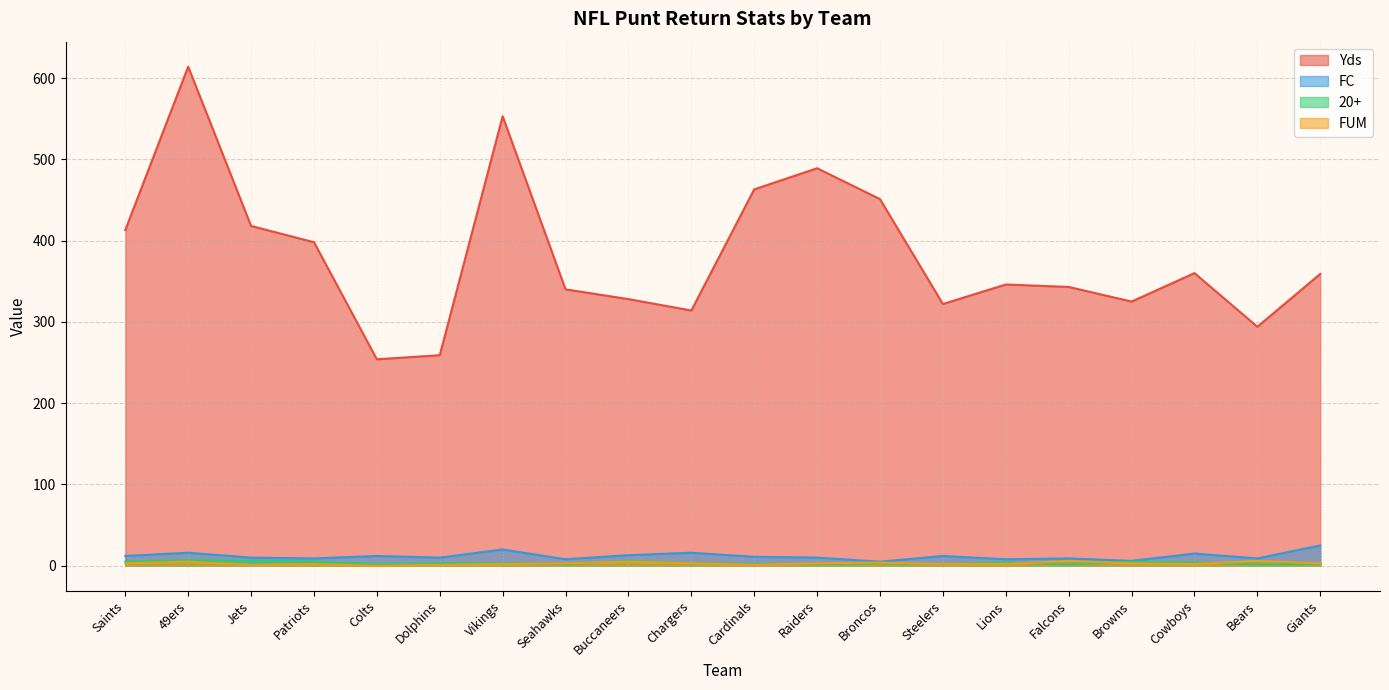

What is the difference between the maximum and second lowest values in the FUM series?

5